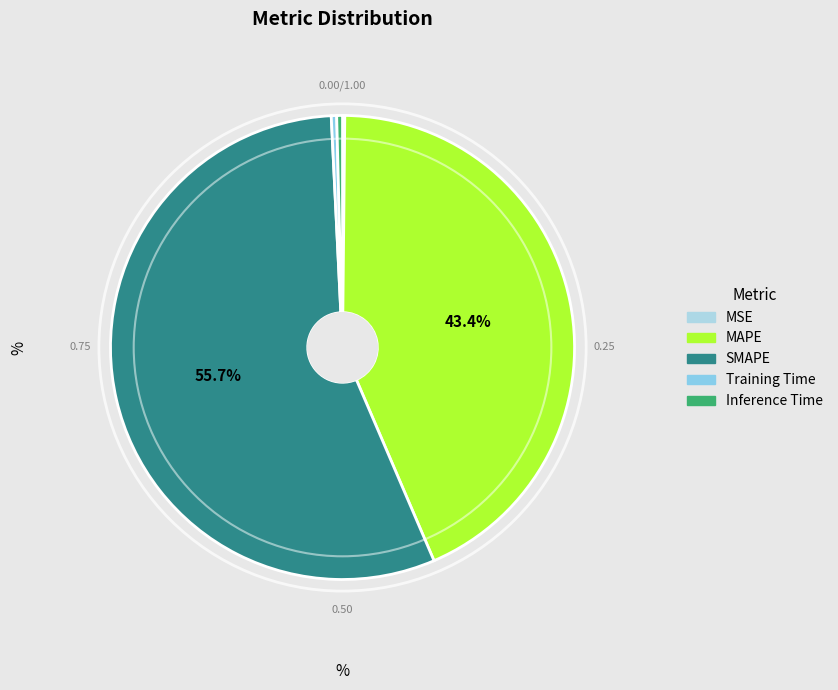

How many segments does this pie chart have?

5